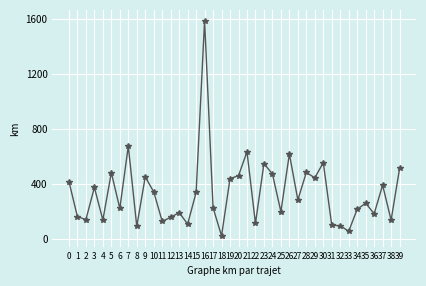

At which label is the value closest to 804?

7